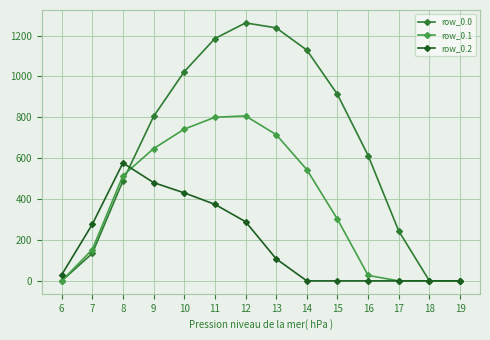

Which series changed the most between 10 and 12?

row_0.0